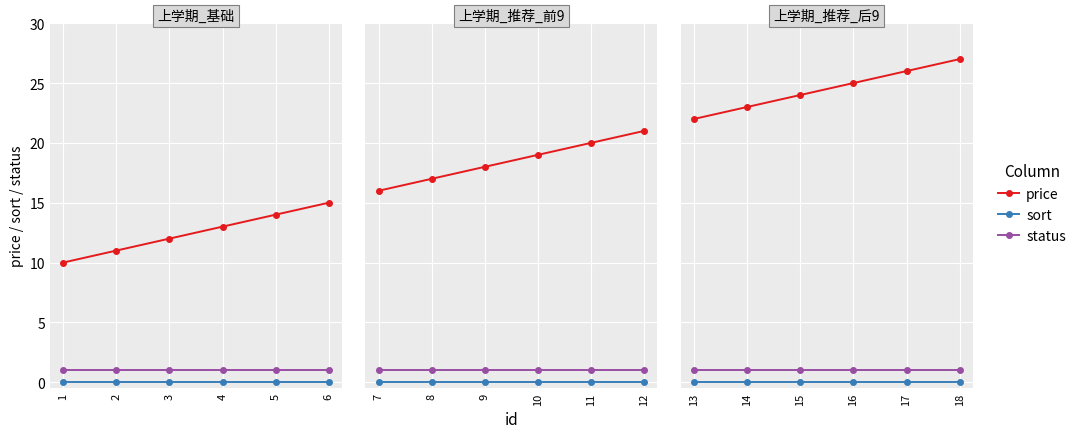

True or false: sort and price cross at least once.

False